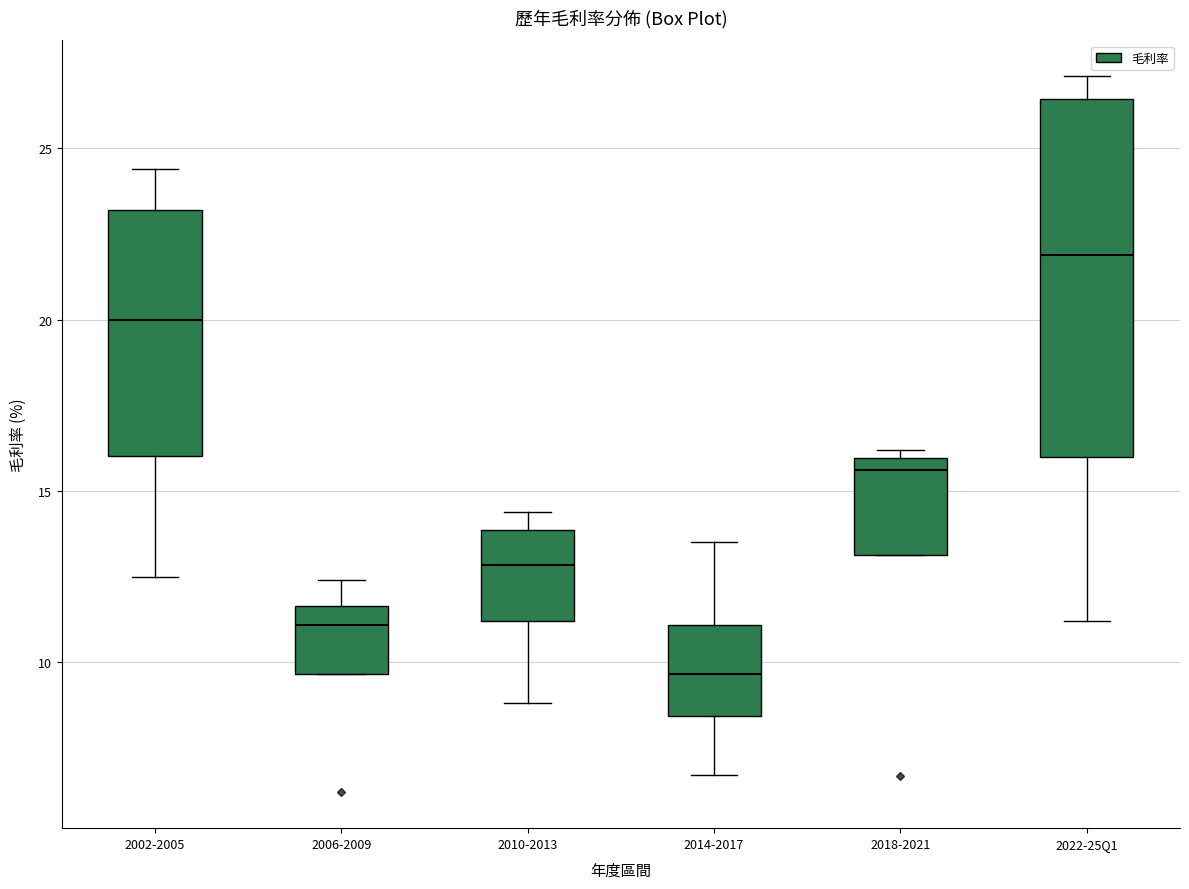

Where is the lower edge of the box for 2006-2009 on the y-axis? The values are not printed on the chart, so give them approximately, as read against the axis.

9.5